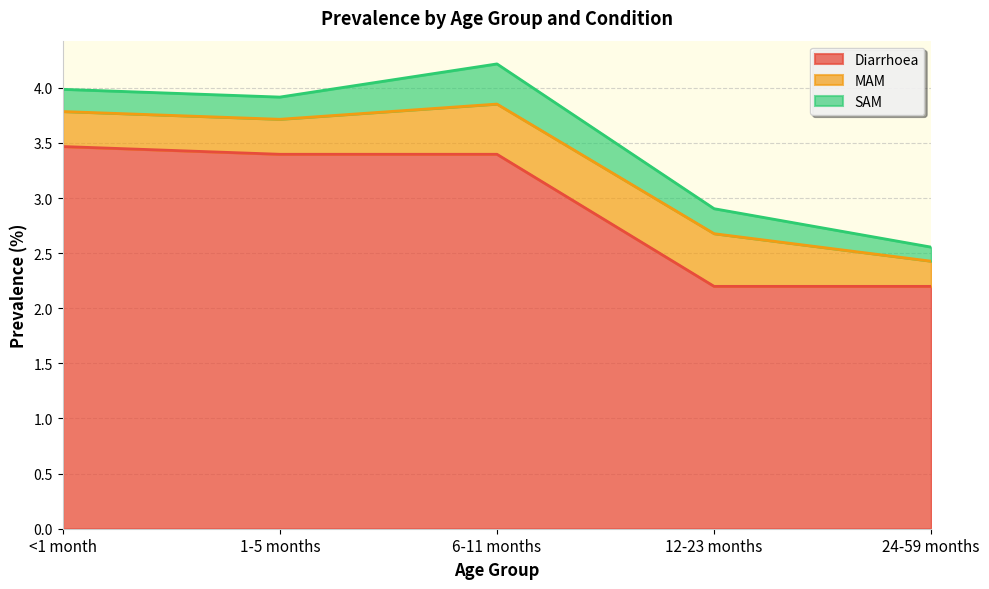

Where does the Diarrhoea series first go above 3?

<1 month